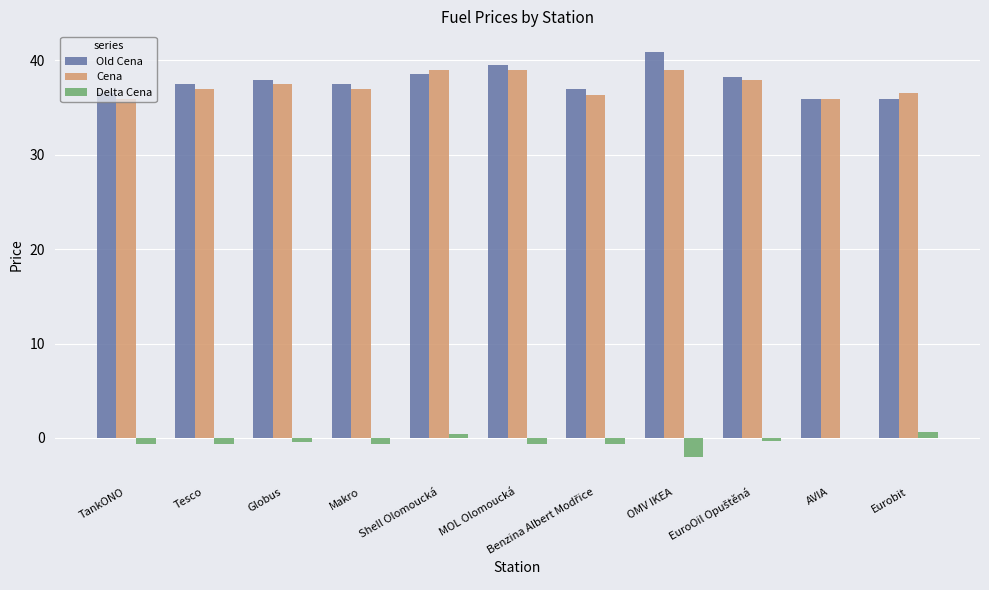

The Delta Cena series shows -2.0 at OMV IKEA. True or false?

True